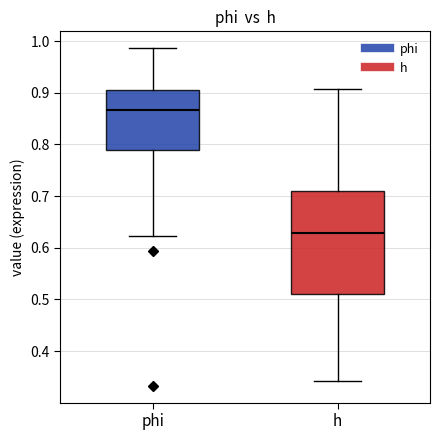

Comparing the boxes themselves (not the whiskers), which one is the tallest?

h